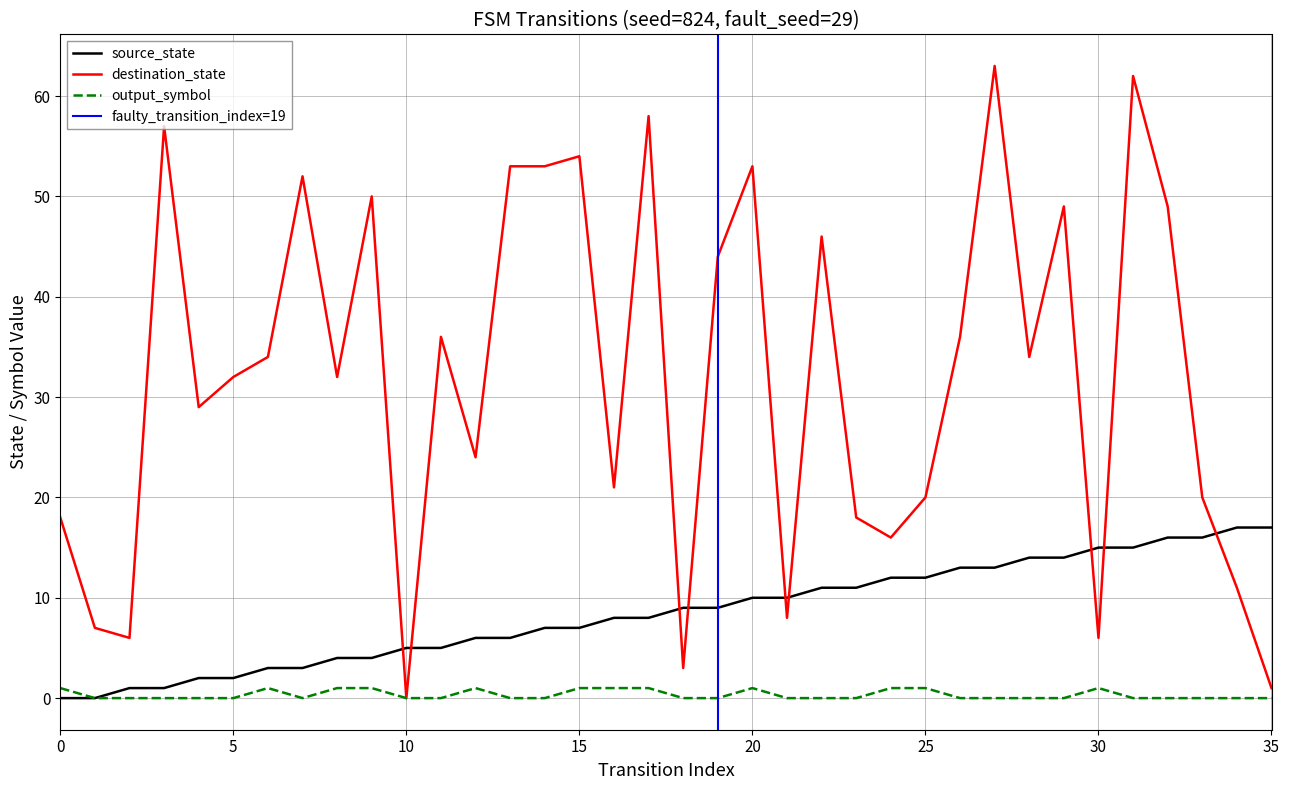

What are all the series names shown in the legend?

source_state, destination_state, output_symbol